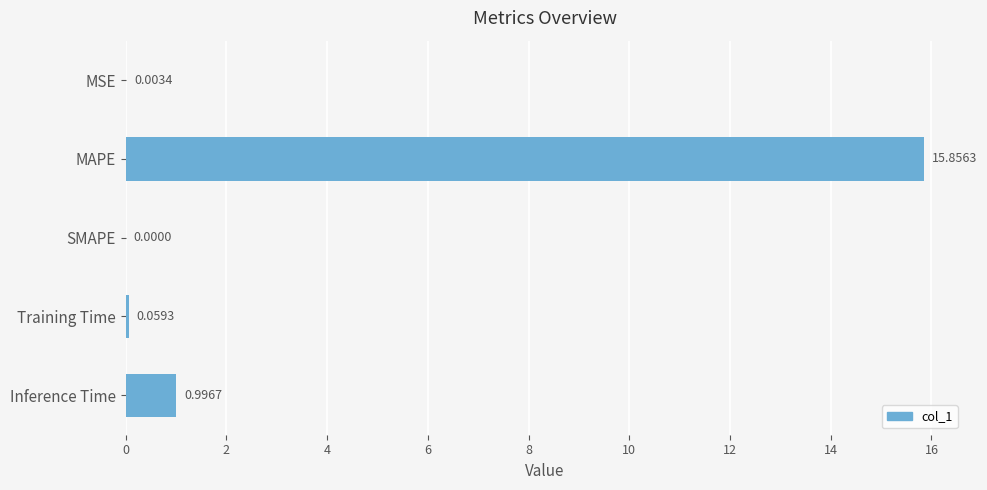

What is the sum of all values?

16.9